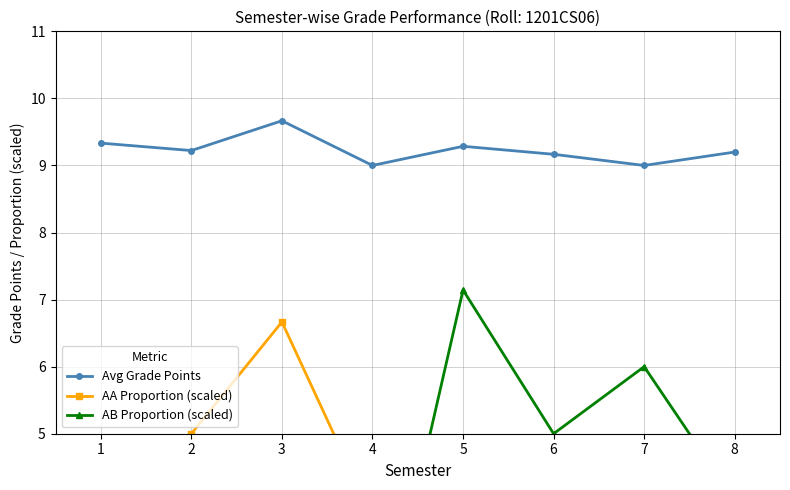

Is the value of AB Proportion (scaled) at 4 greater than the value of Avg Grade Points at 2?

No